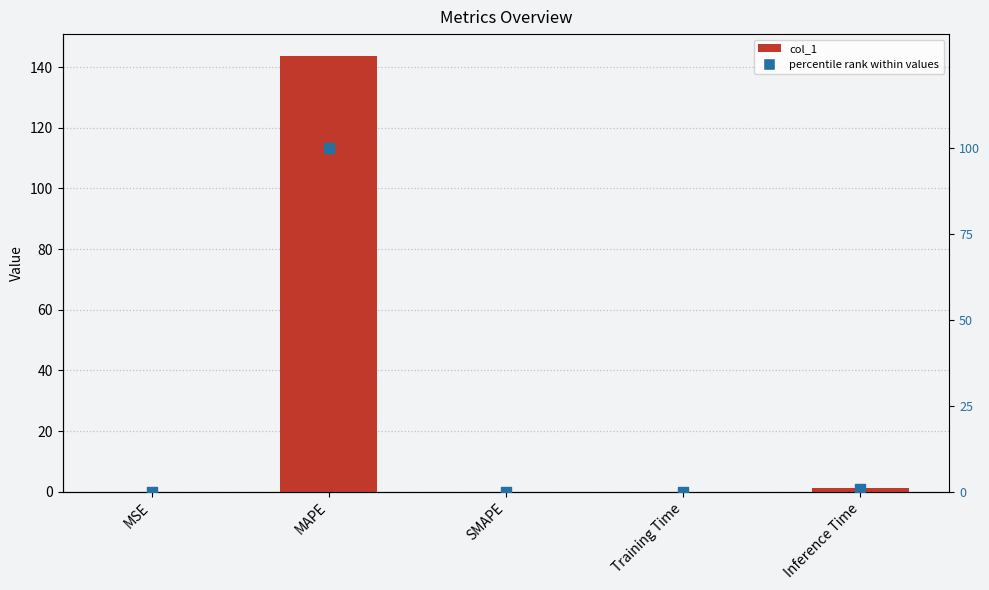

What is the total value across all series at MAPE?

243.7